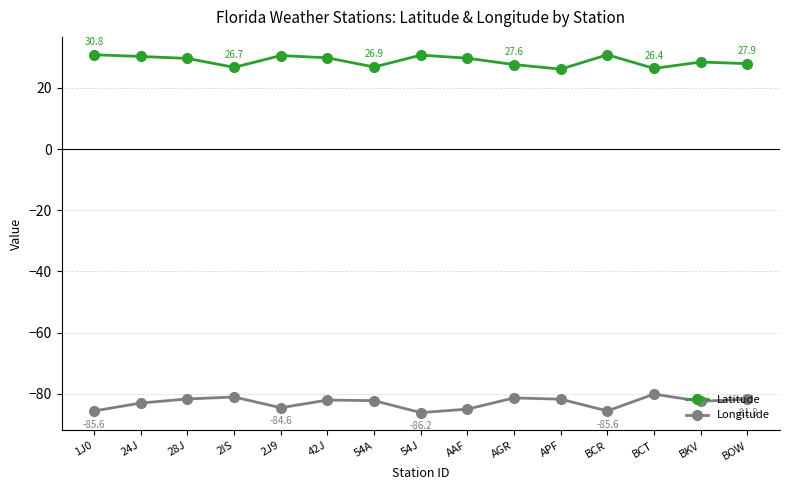

Is it true that Longitude equals -139.9 at 54A?

False